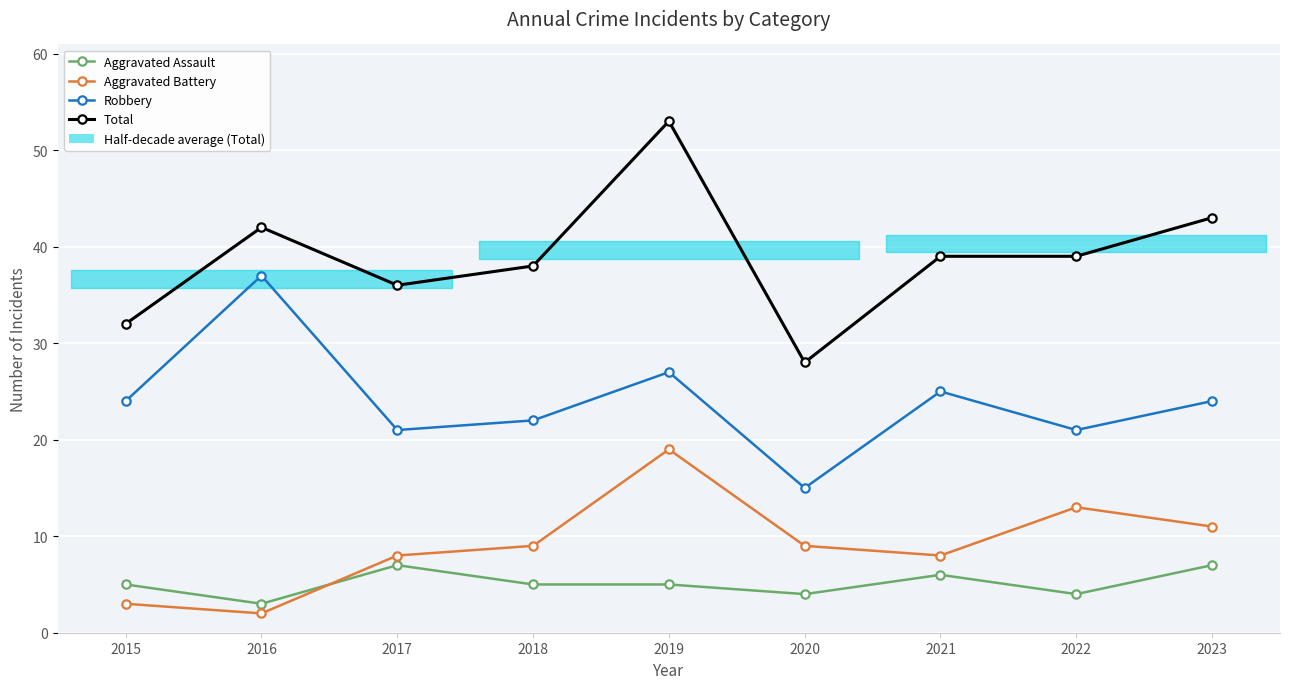

Where is Total nearest to the value 40?

2021